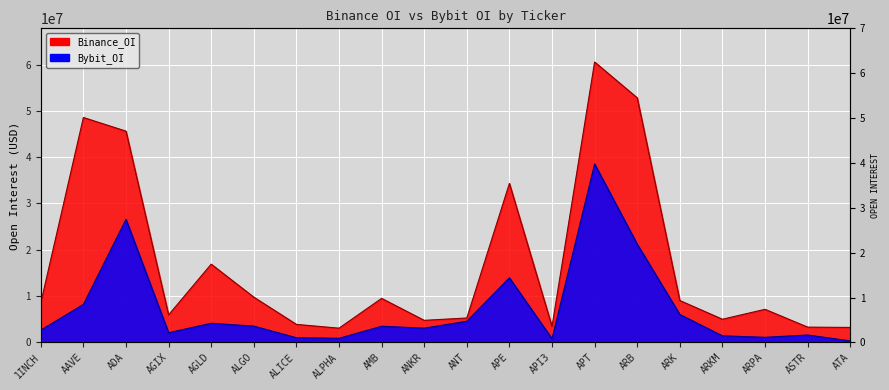

How many values in the Binance_OI series are below 8537095?

10